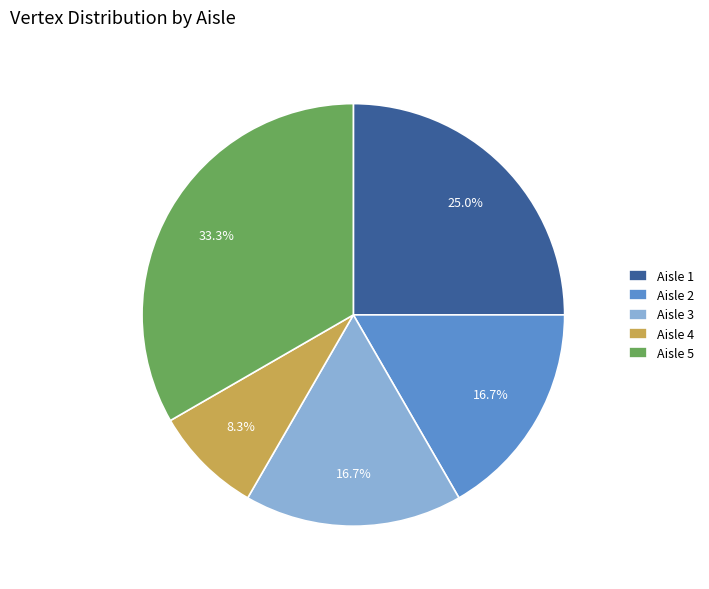

Does any single category account for the majority?

No